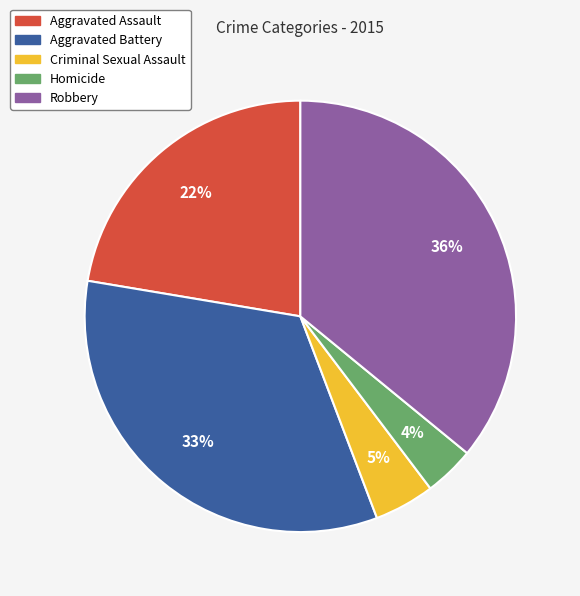

Rank the categories by value from lowest to highest.

Homicide, Criminal Sexual Assault, Aggravated Assault, Aggravated Battery, Robbery